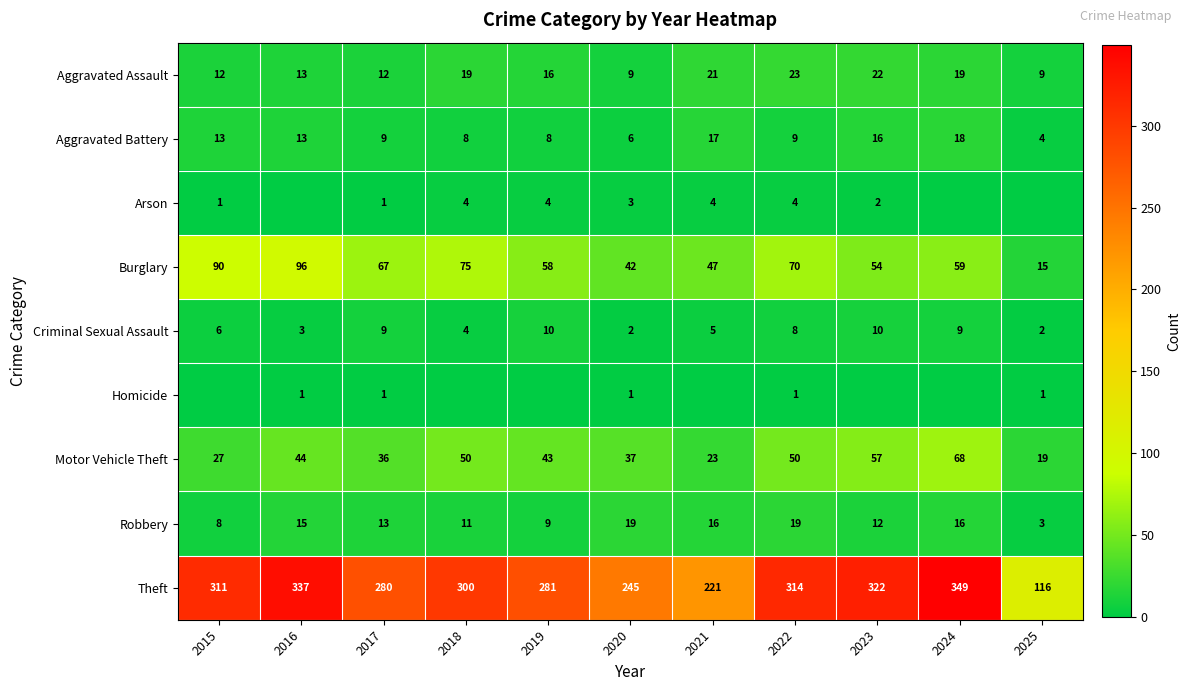

What value does the Robbery series have at 2025, to the nearest 5?

5